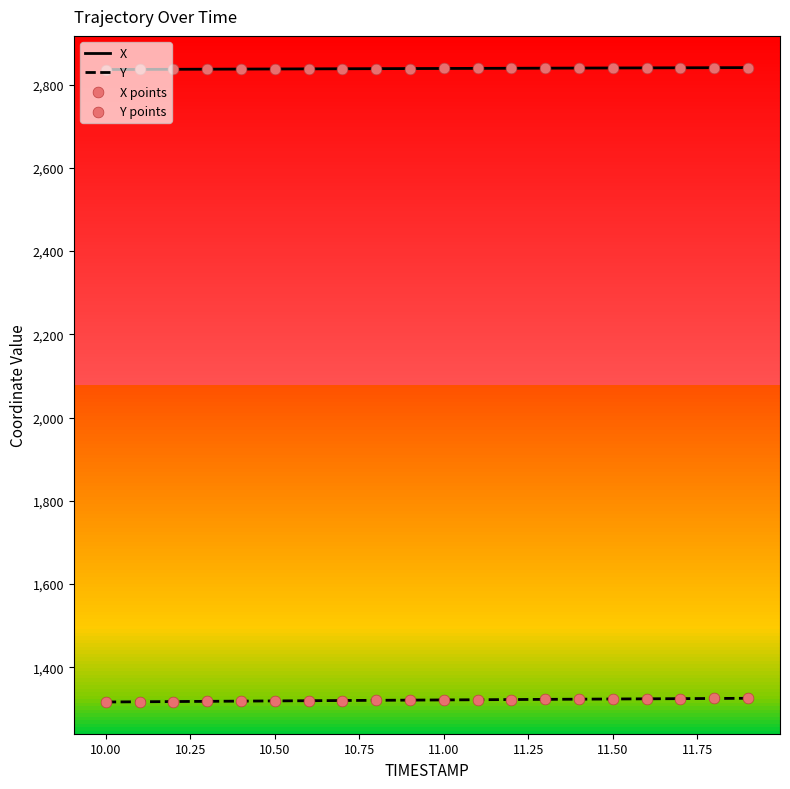

True or false: Y and X intersect in this chart.

False